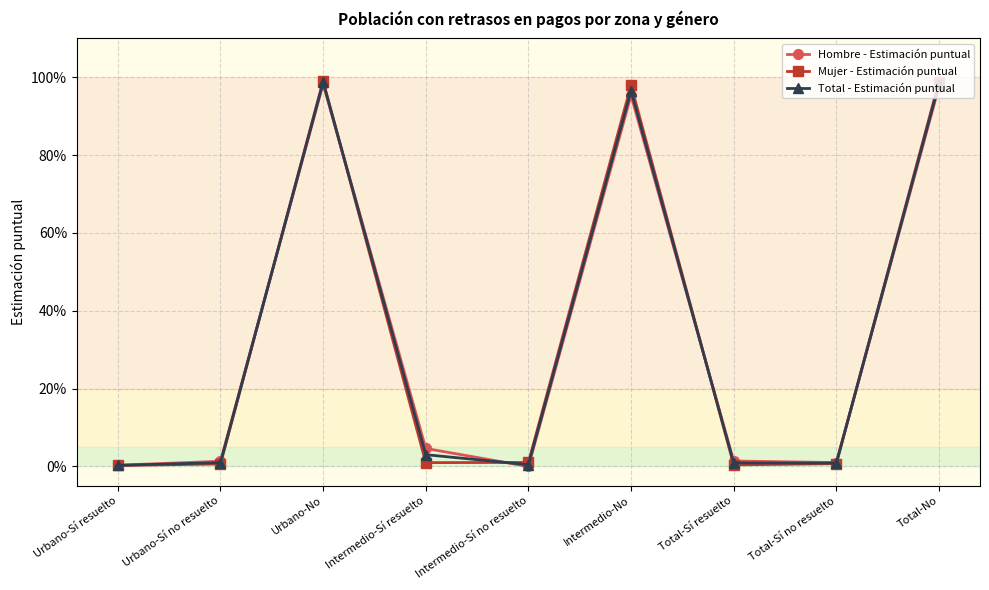

What is the label of the 5th point from the left?

Intermedio-Sí no resuelto